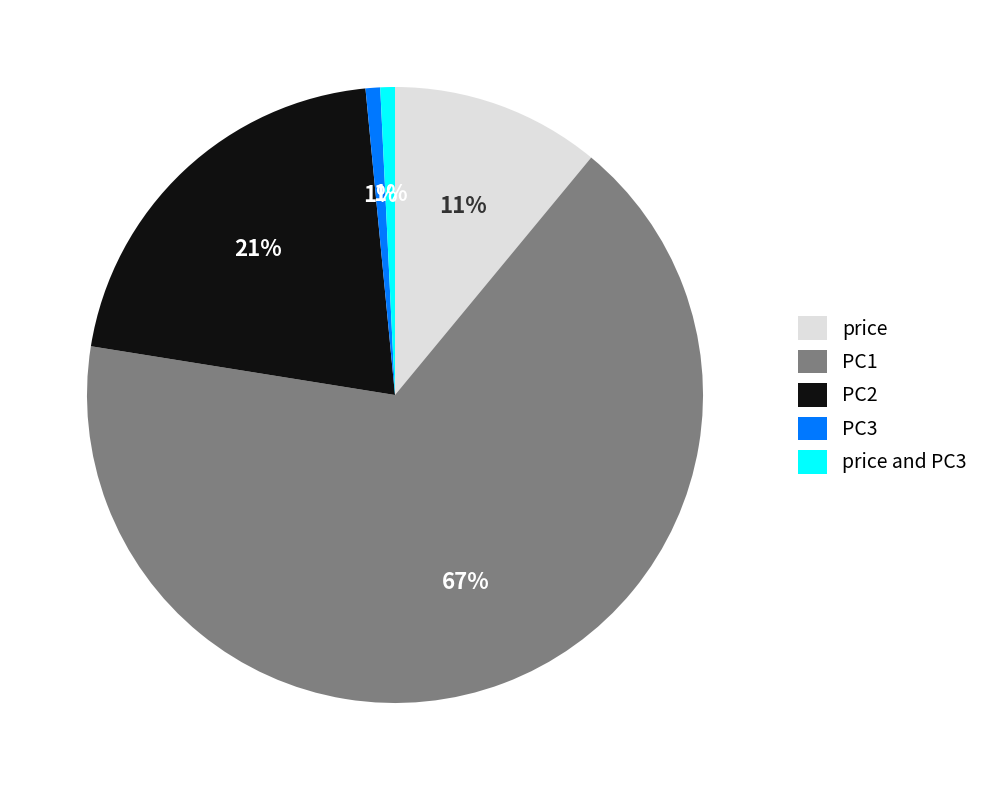

Combined, do PC1 and PC3 account for over 50%?

Yes